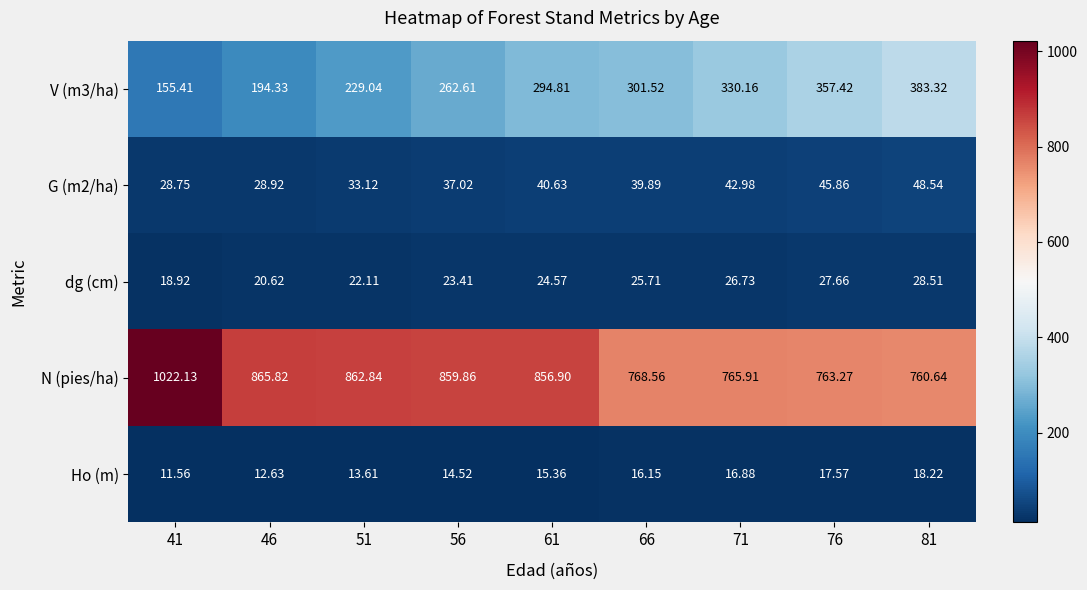

List the series in order of their peak value, highest first.

N (pies/ha), V (m3/ha), G (m2/ha), dg (cm), Ho (m)